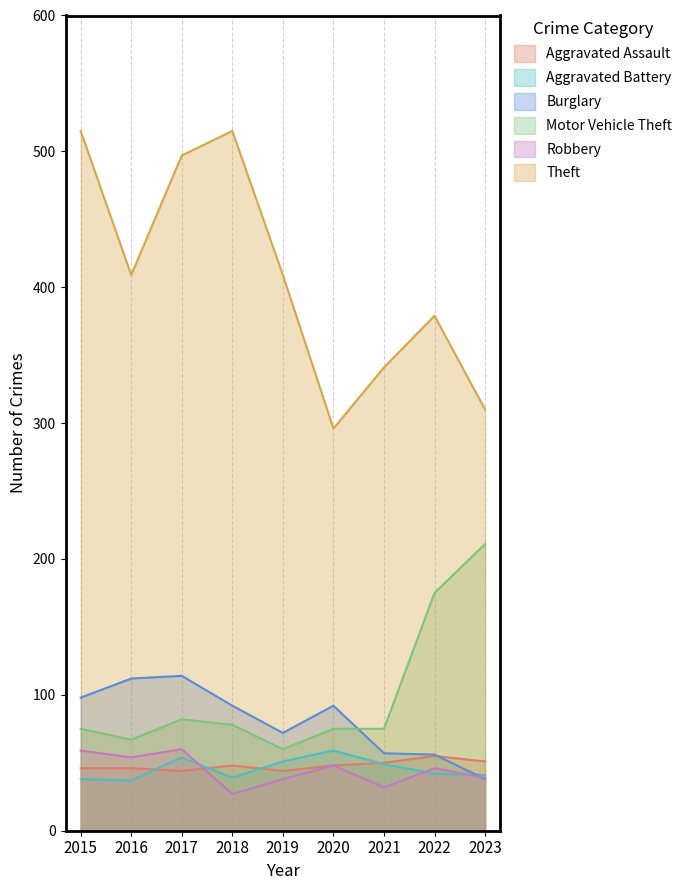

In Aggravated Battery, how many points are higher than both neighbors (excluding endpoints)?

2